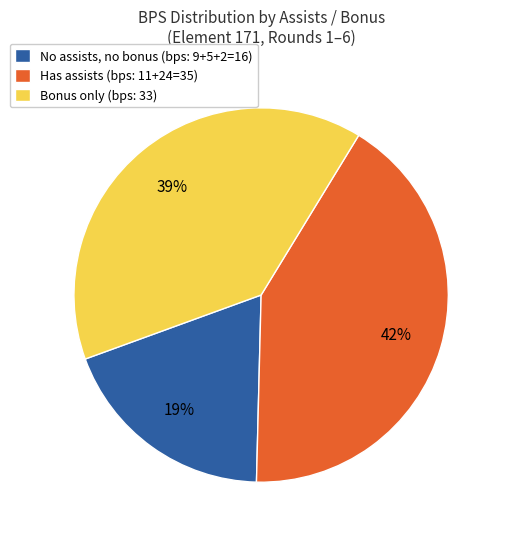

To the nearest percent, what percentage of the pie is Bonus only (bps: 33)?

39%